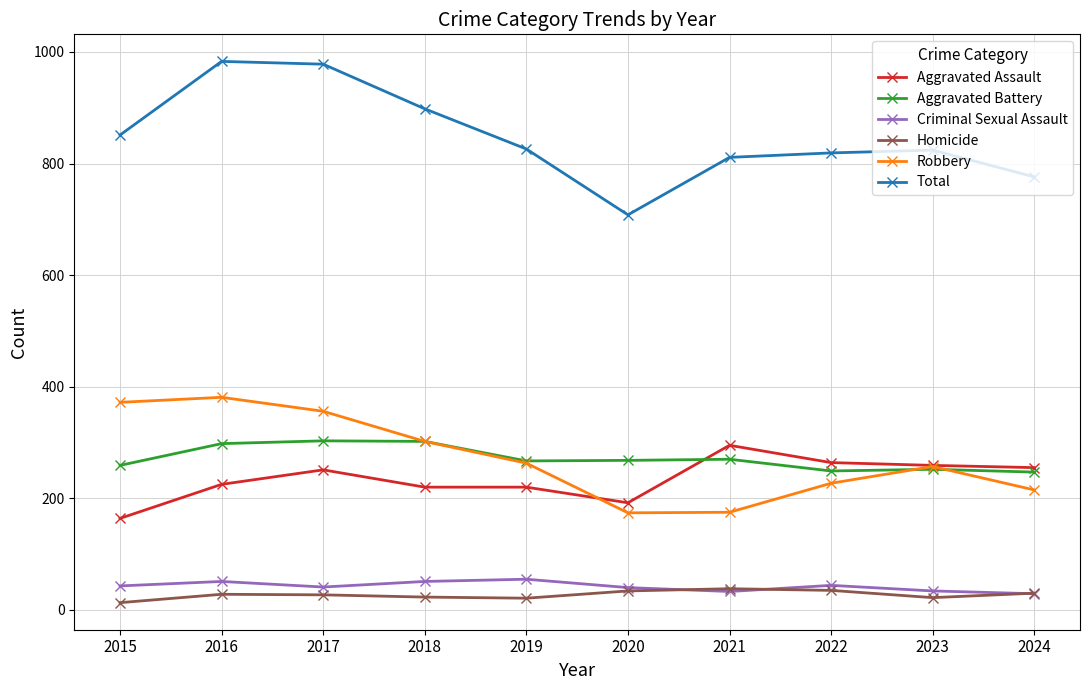

Is the value of Robbery at 2022 greater than the value of Total at 2017?

No